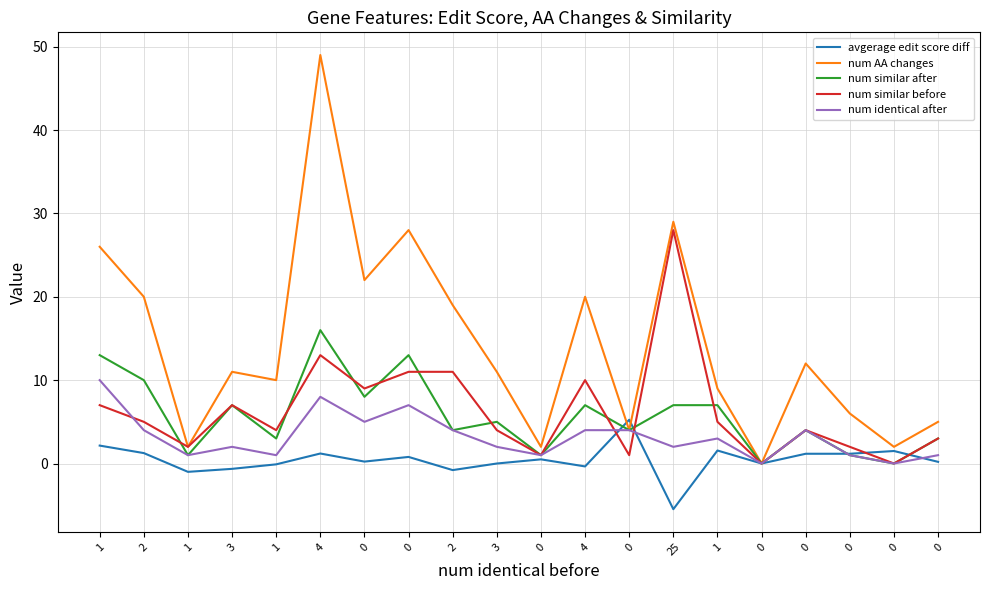

What is the total value across all series at 1?

58.1